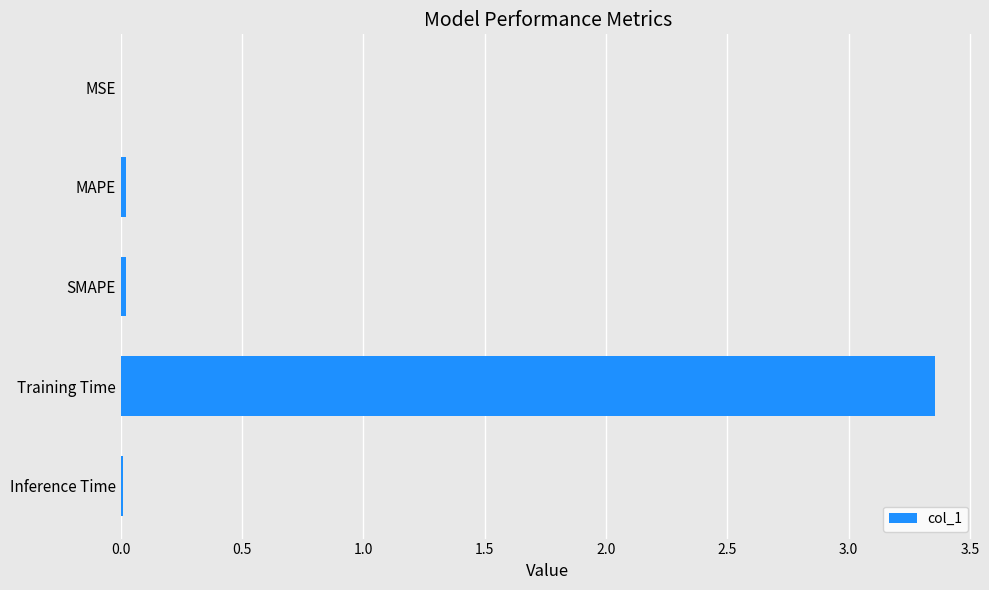

The chart shows a value of 0.0 at MSE. True or false?

True